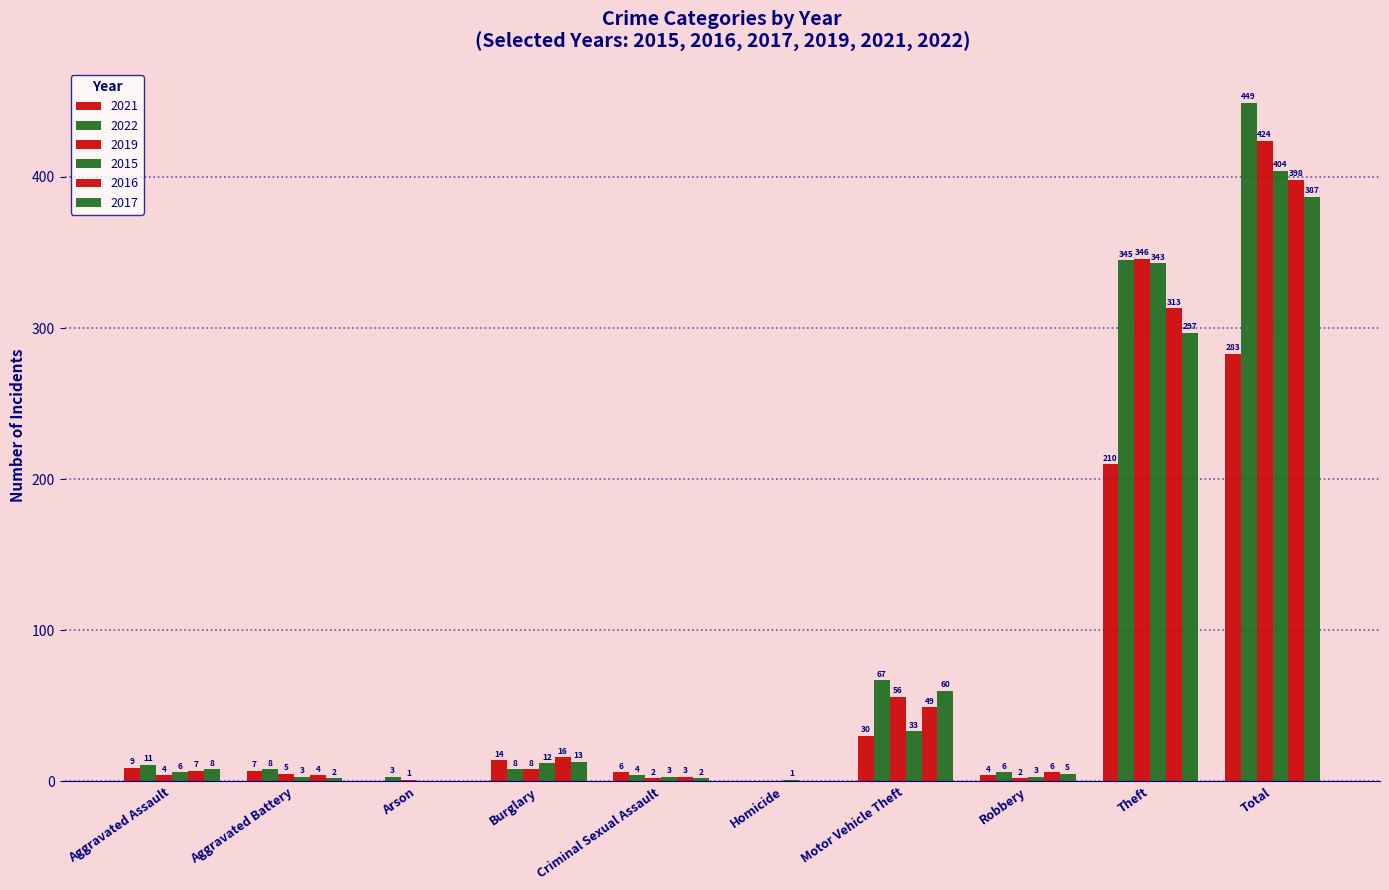

How many categories are shown in the chart?

10